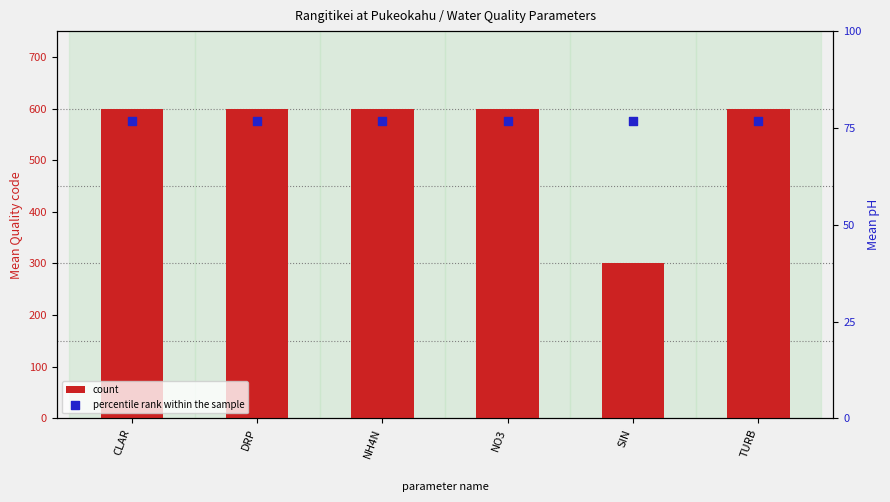

What is the total value across all series at DRP?

607.7